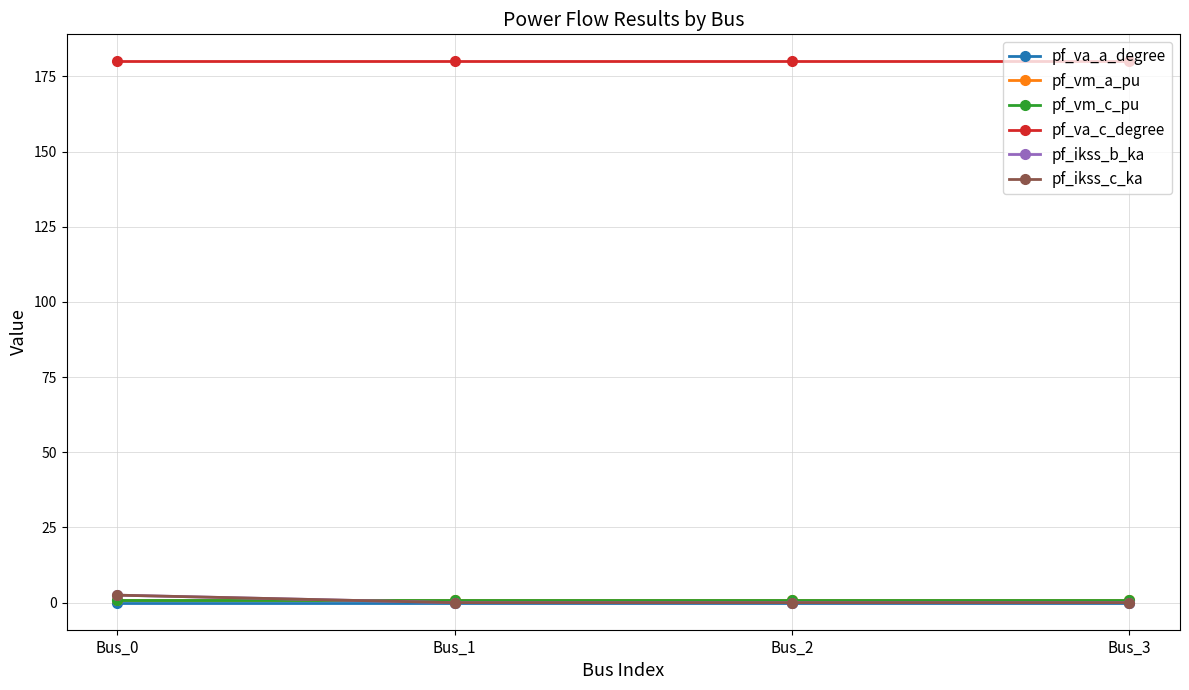

How many pf_vm_c_pu values are between 0 and 1?

4